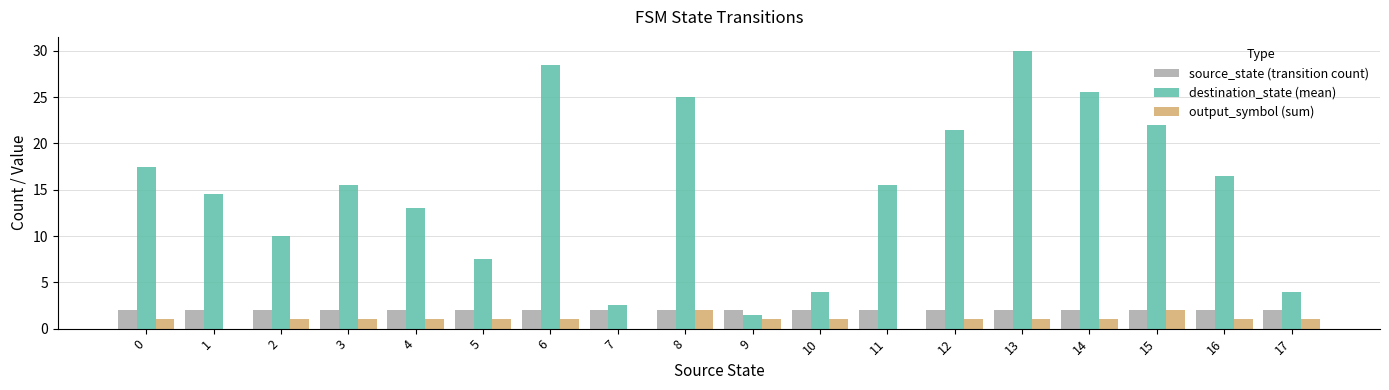

True or false: destination_state (mean) has a value of 38.8 at 6.

False